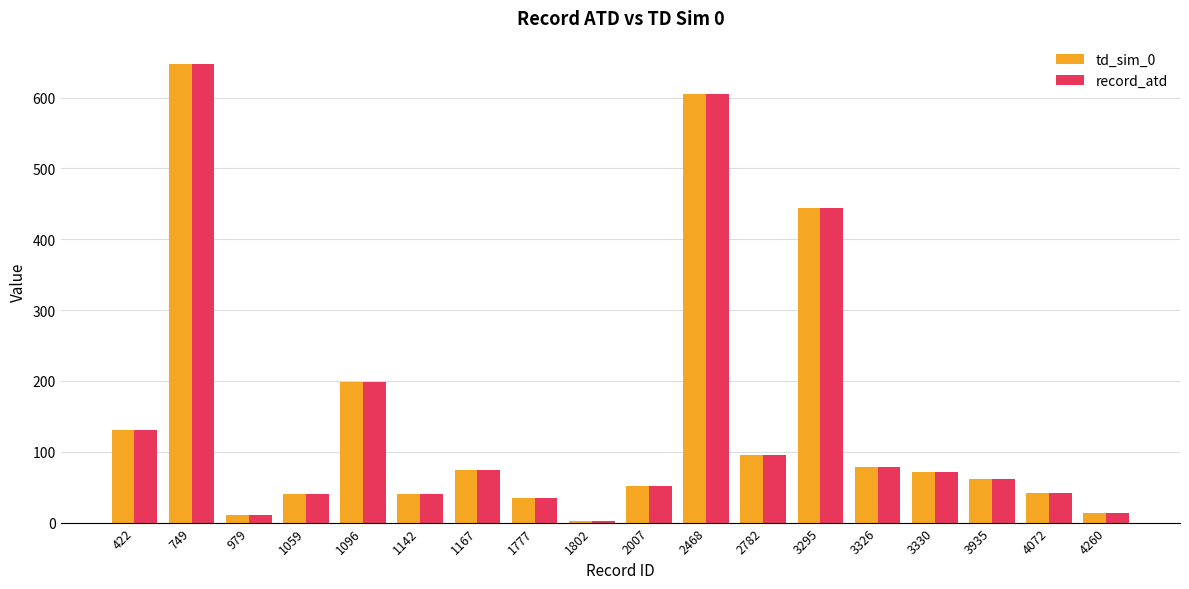

Which label corresponds to the largest value in the chart?

749